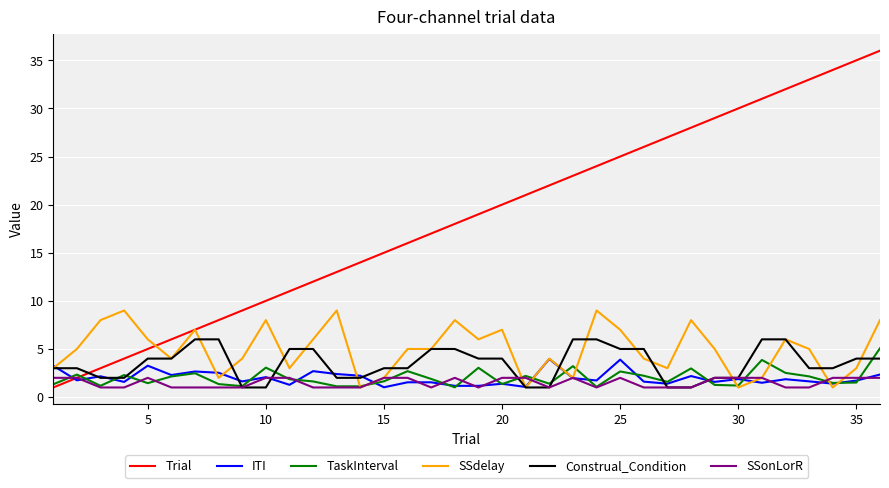

Which series has the largest total across all categories?

Trial